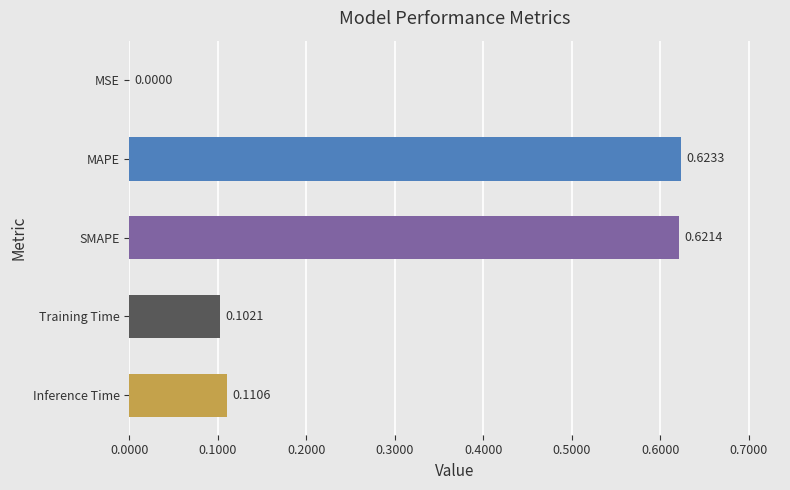

Which label corresponds to the largest value in the chart?

MAPE